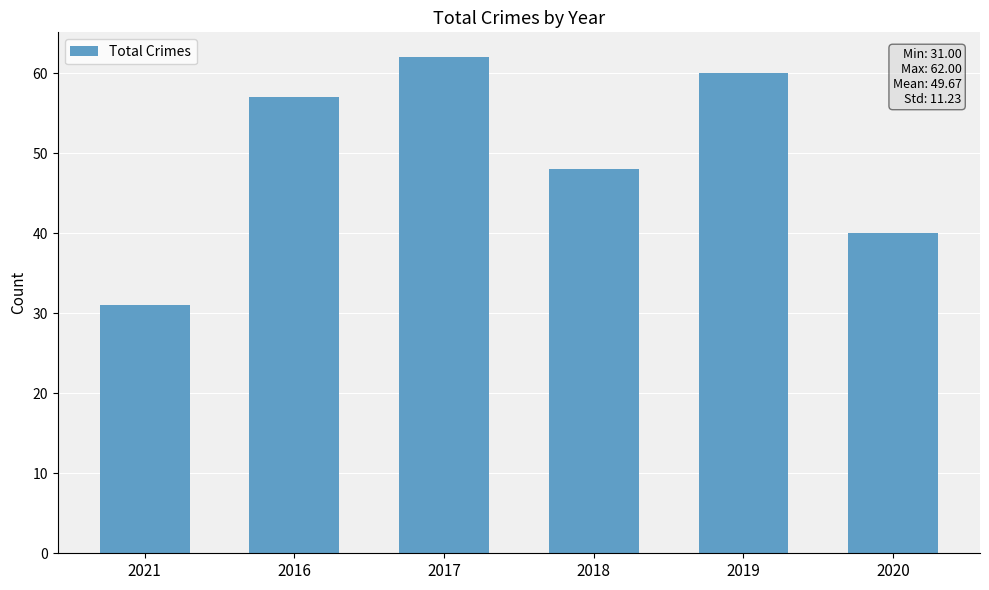

What is the difference between the values at 2019 and 2021?

29